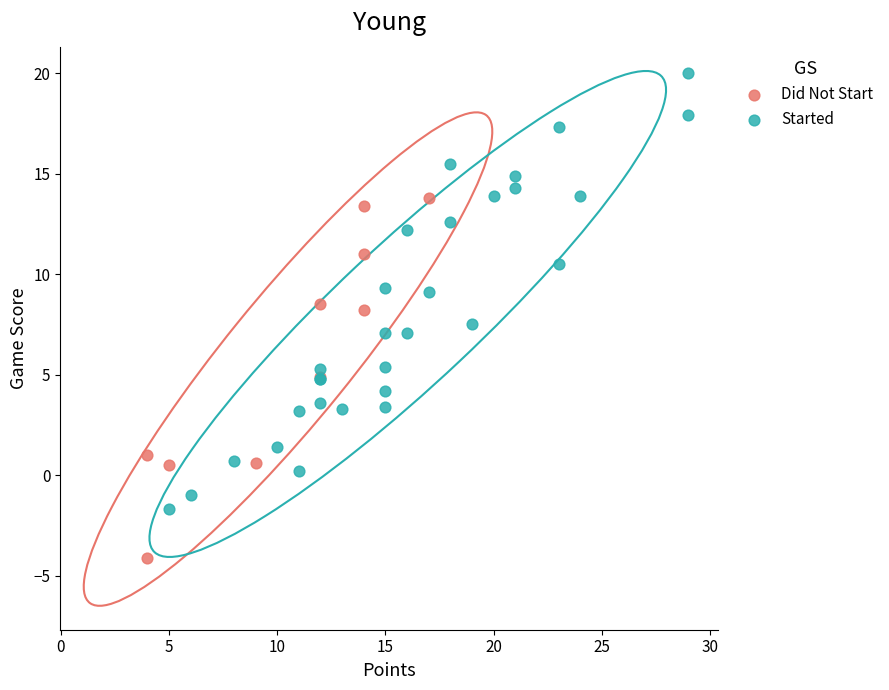

What are all the series names shown in the legend?

Did Not Start, Started